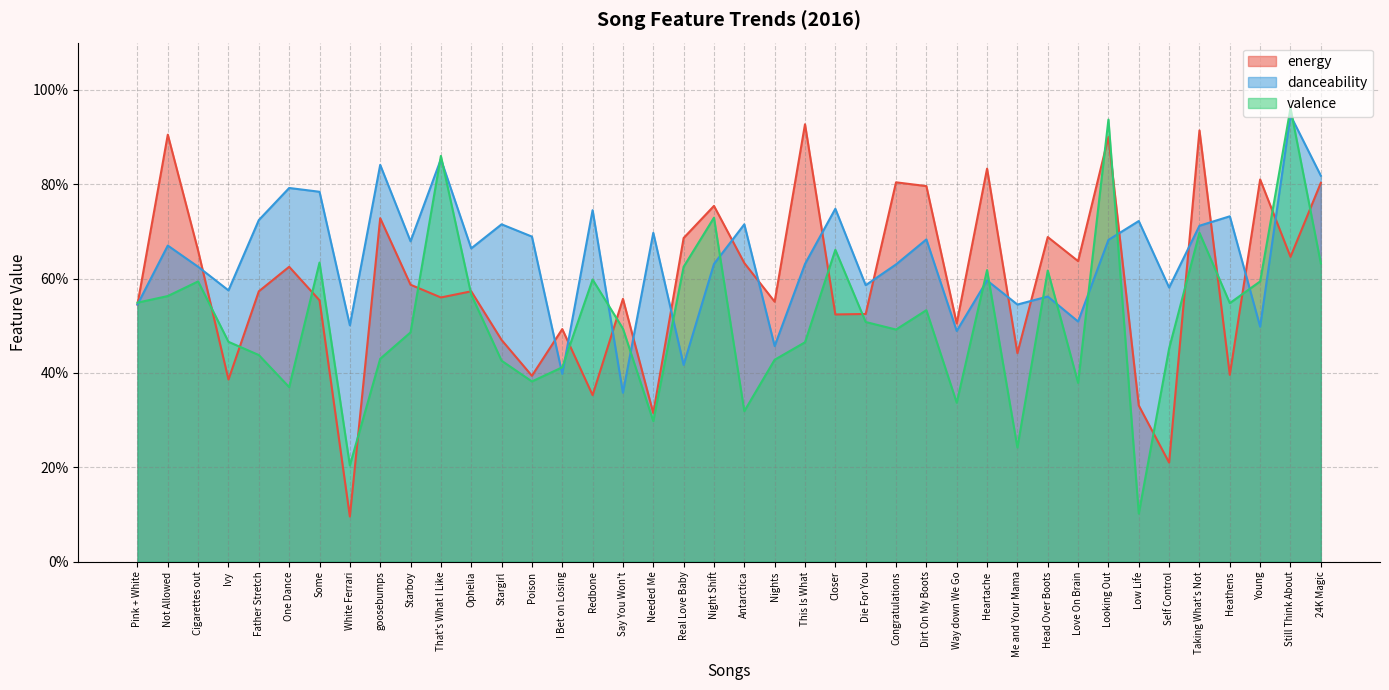

What is the sum of the energy values at That's What I Like and Starboy?

1.1